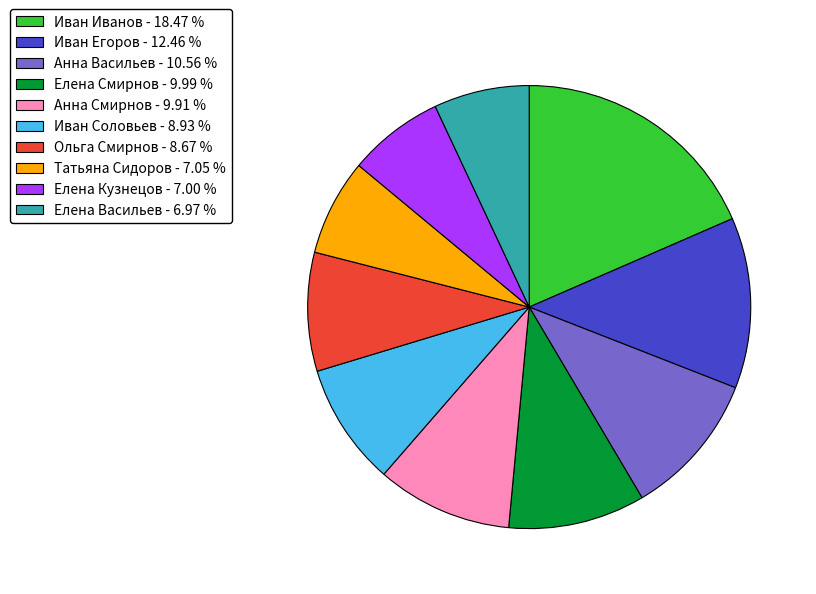

What is the ratio of the value at Иван Егоров - 12.46 % to the value at Елена Кузнецов - 7.00 %?

1.8